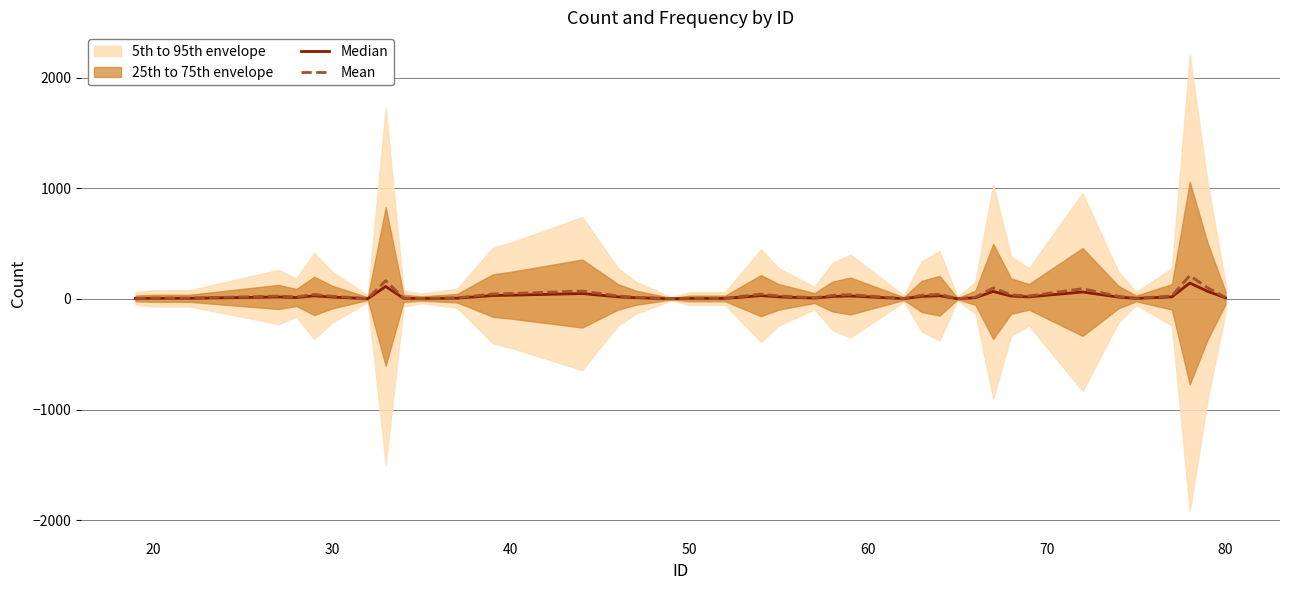

How many values in the Mean series are below 24?

20